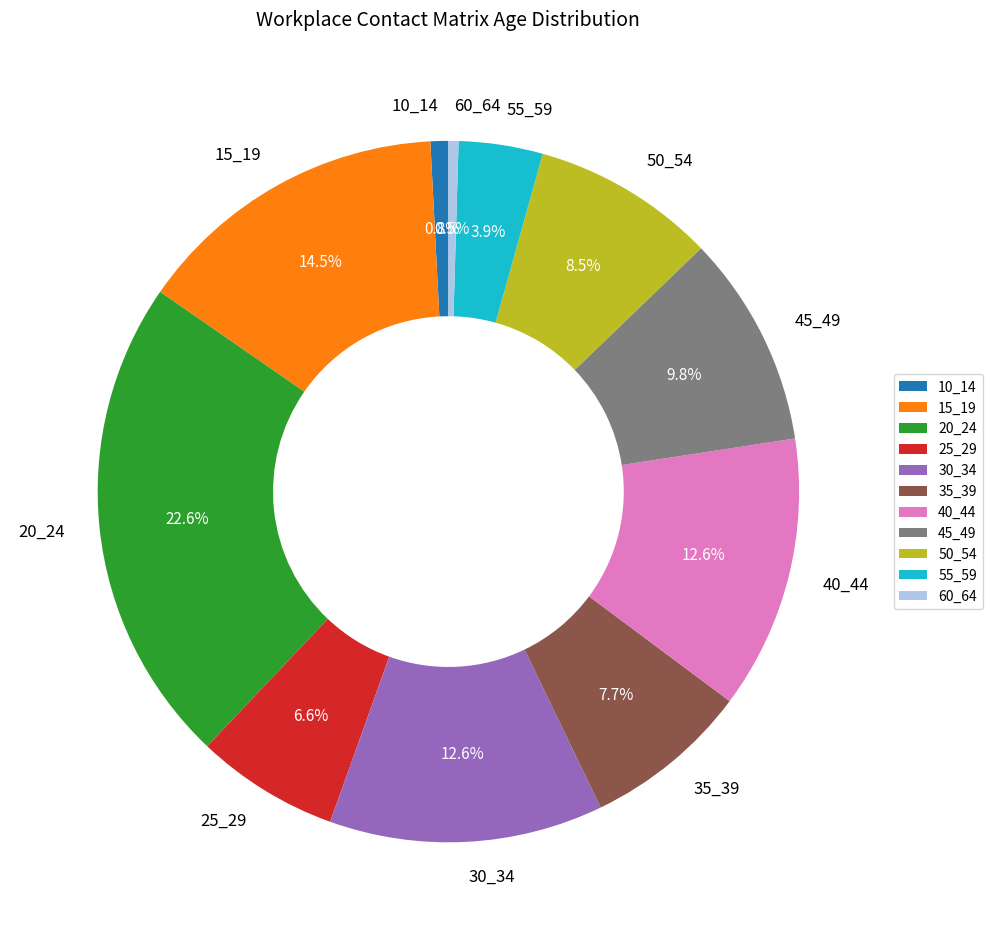

Between 20_24 and 50_54, which is larger?

20_24